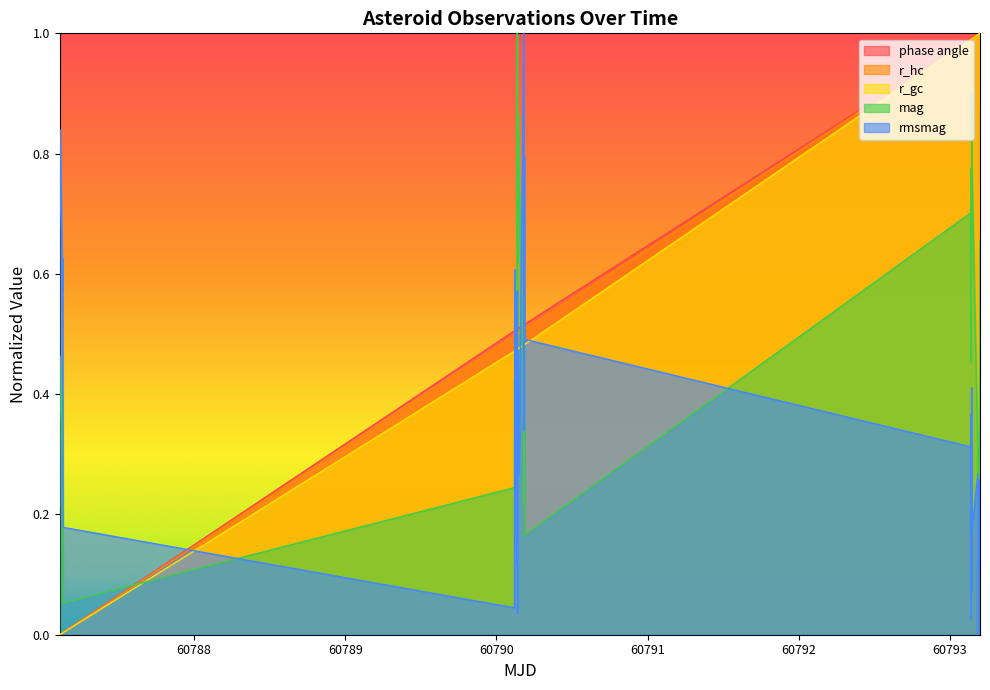

How many distinct data groups are displayed?

5